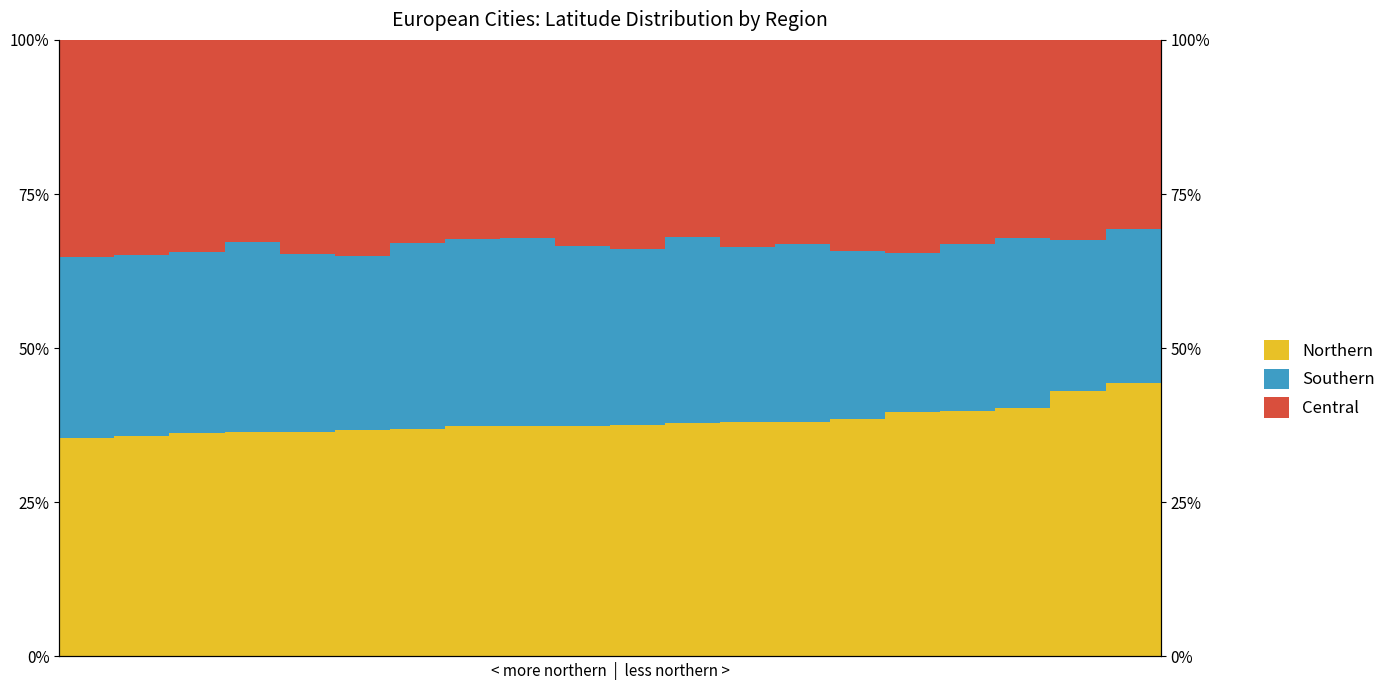

What are all the series names shown in the legend?

Northern, Southern, Central